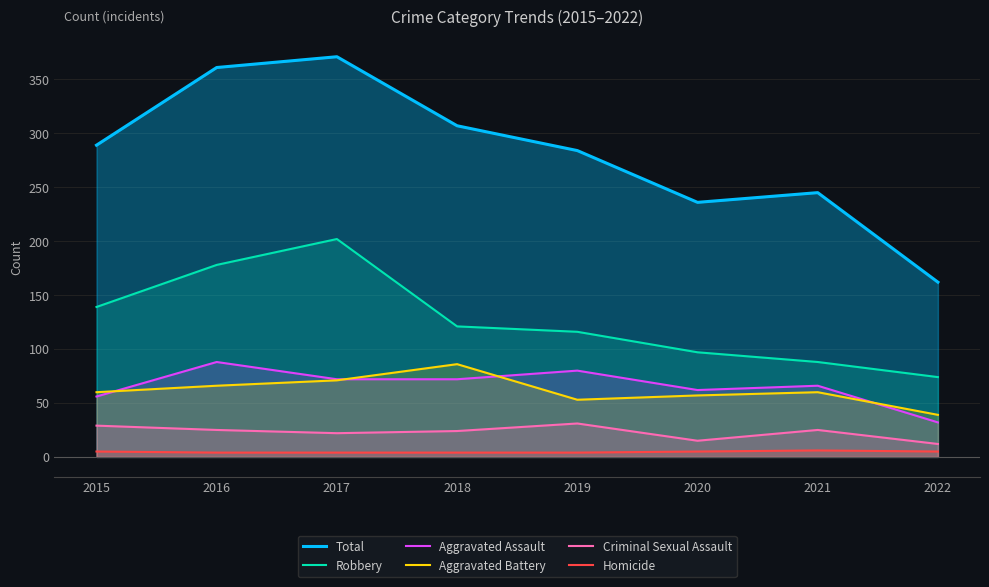

What is the total value across all series at 2018?

614